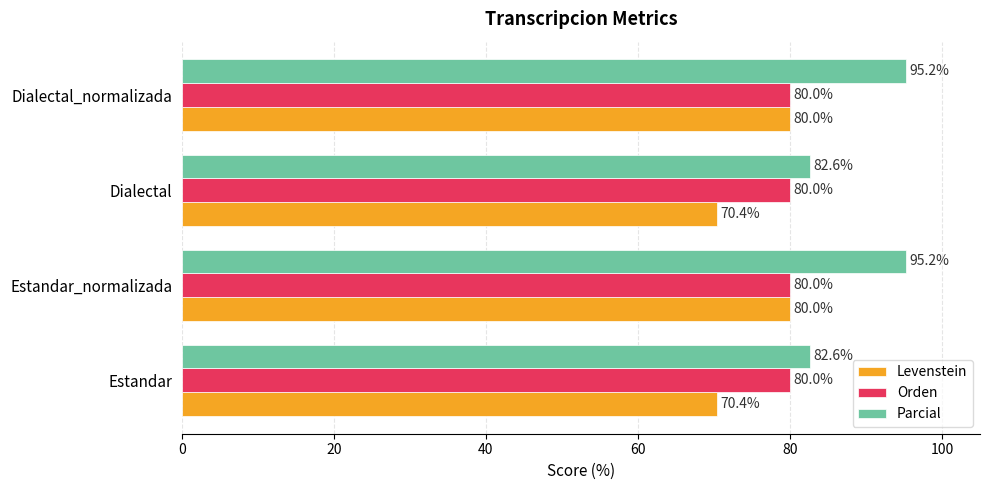

What is the approximate value of Parcial at Estandar_normalizada?

95.2